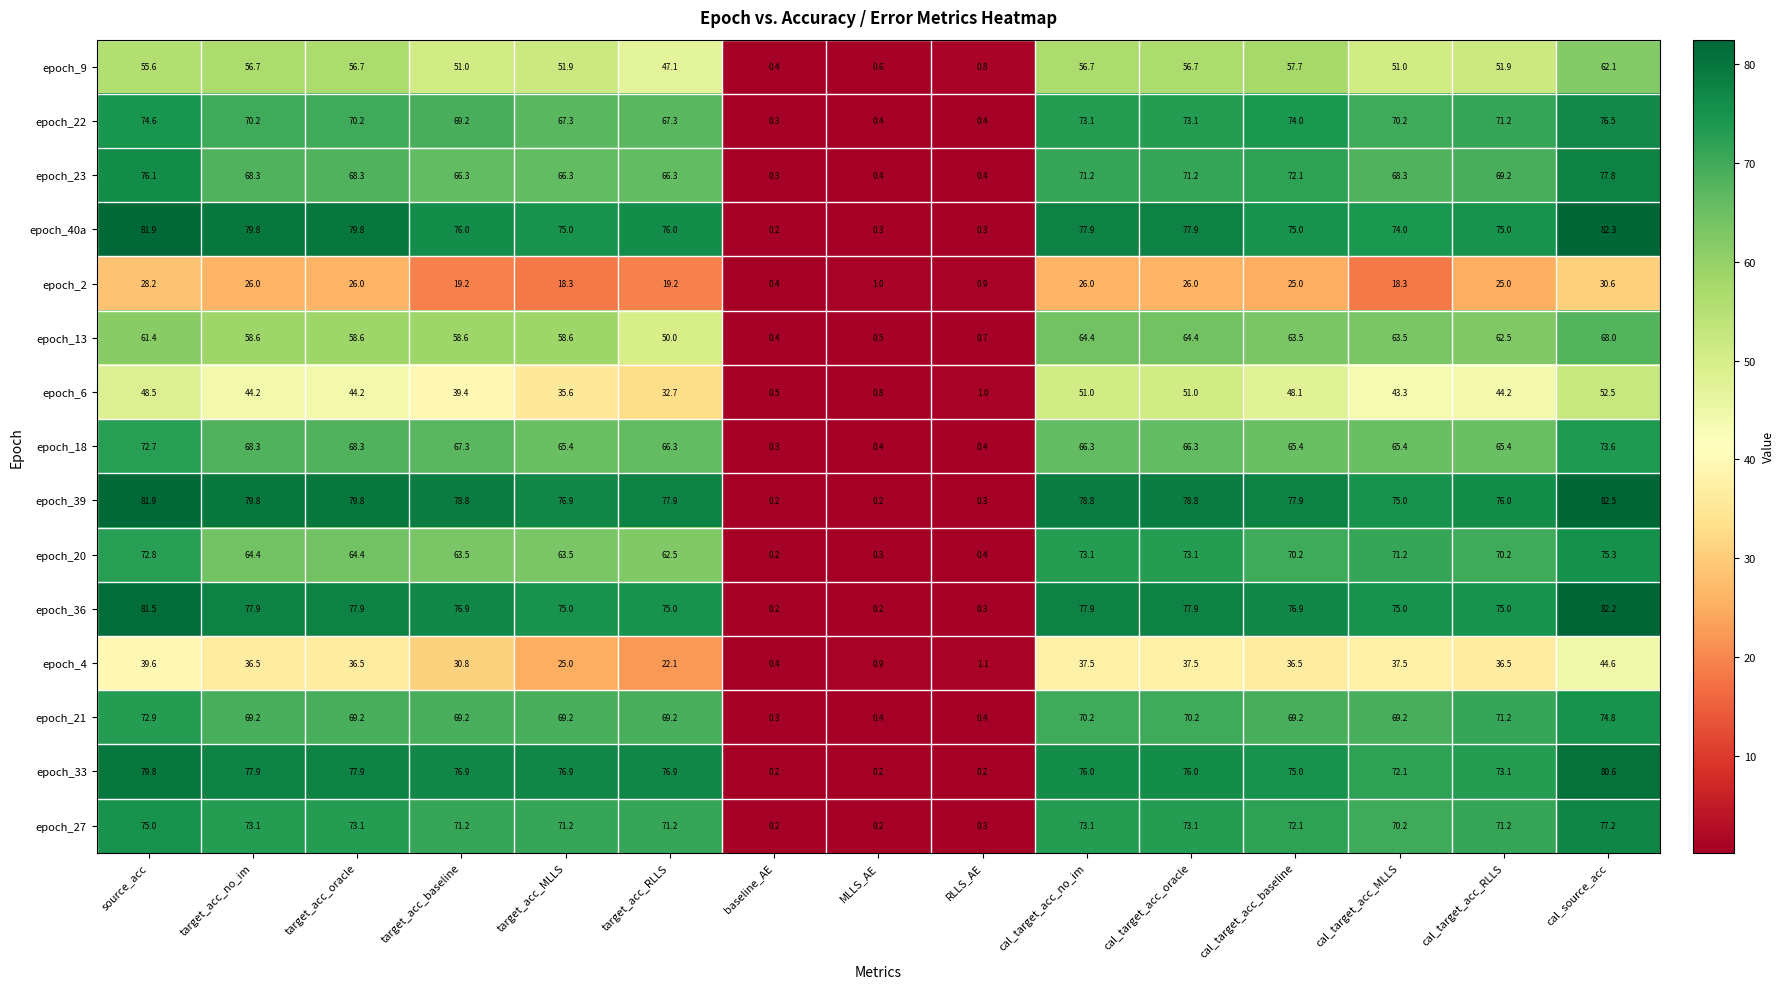

At which category is the sum across all series the highest?

cal_source_acc